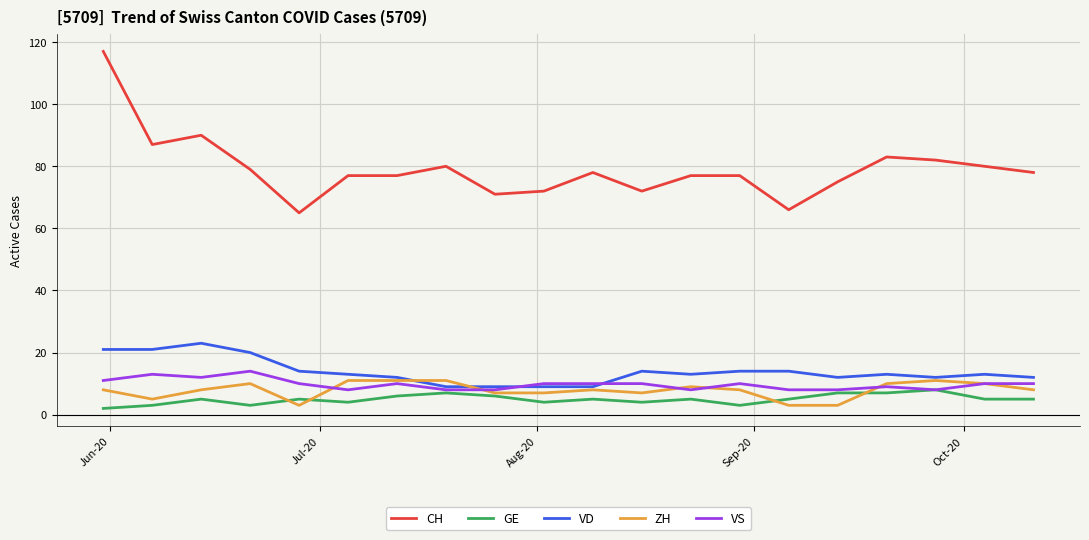

What is the lowest value of the VS series?

8